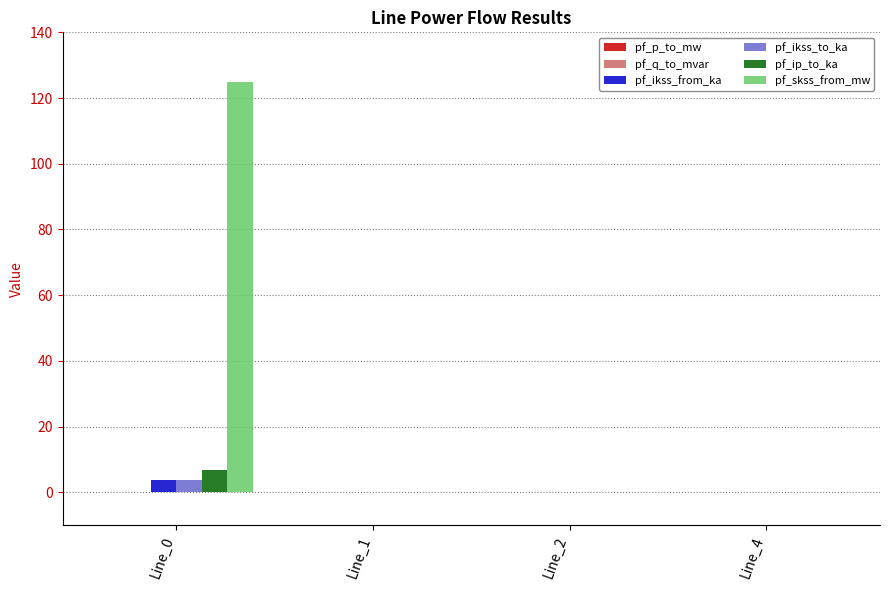

True or false: pf_skss_from_mw has a value of 62.3 at Line_4.

False